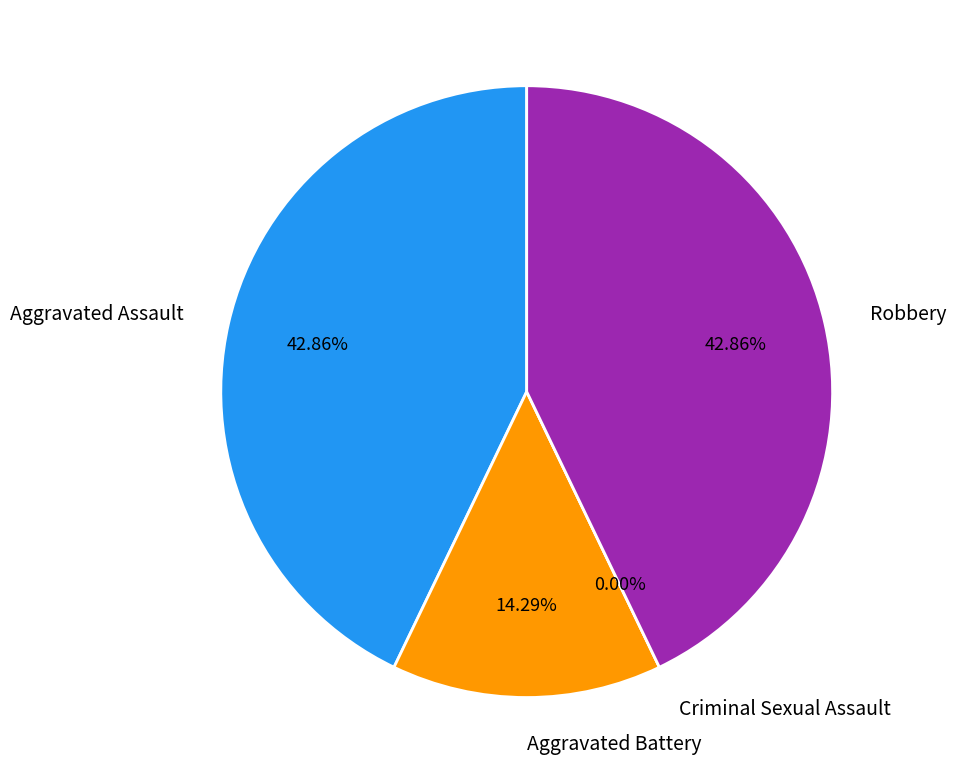

What is the largest slice in the pie chart?

Aggravated Assault